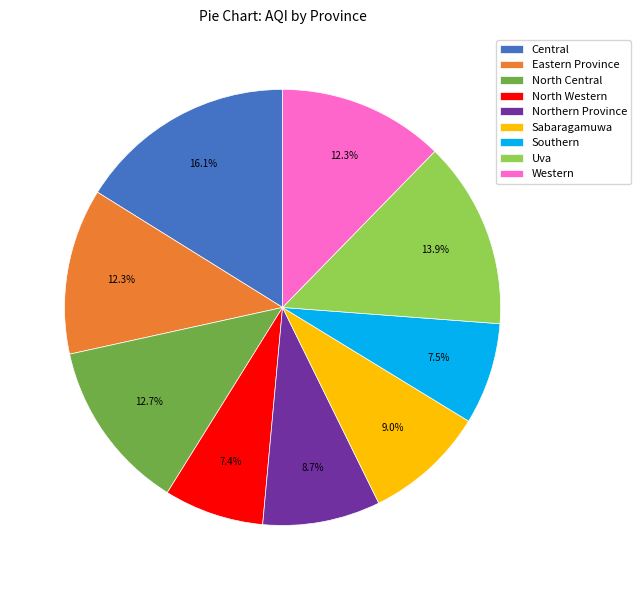

How many slices are in this pie chart?

9